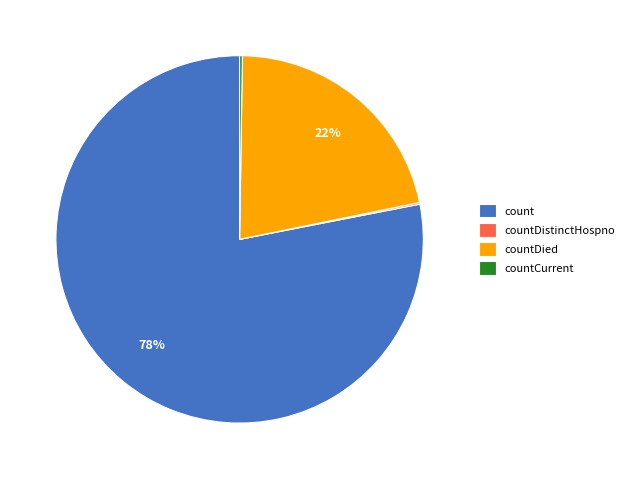

Is it true that countDied is 16% of the pie?

False